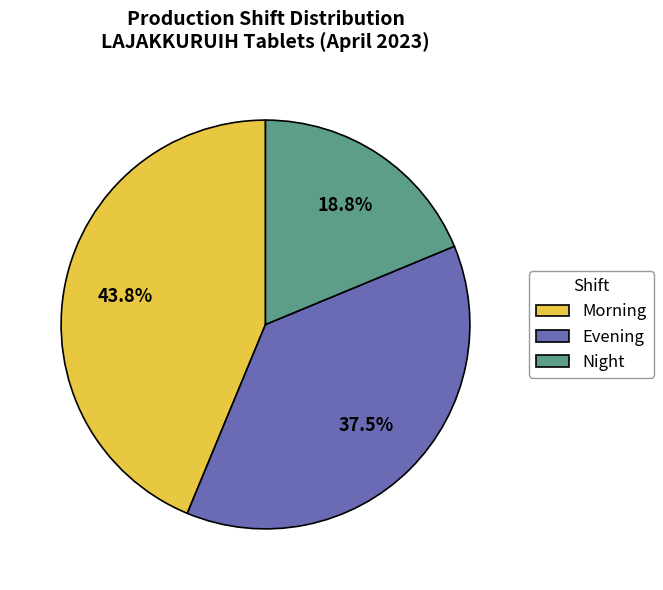

What is the smallest slice in the pie chart?

Night